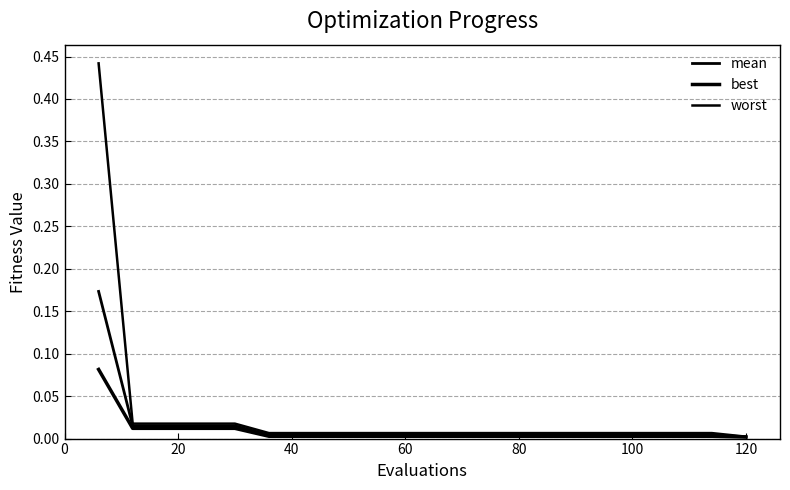

True or false: worst and best cross at least once.

False